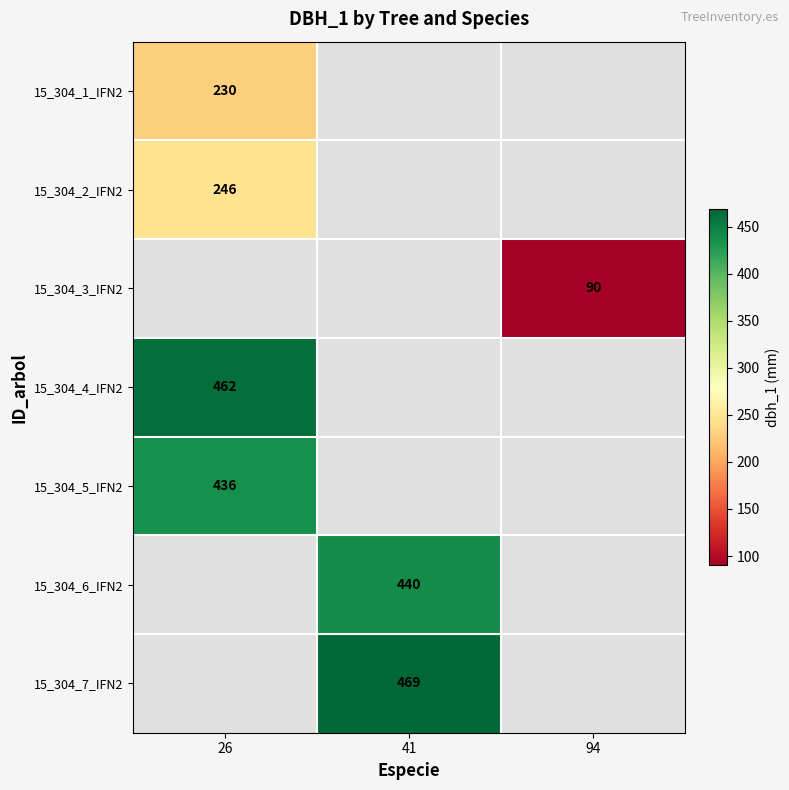

The value of 15_304_6_IFN2 at 41 is 673. True or false?

False